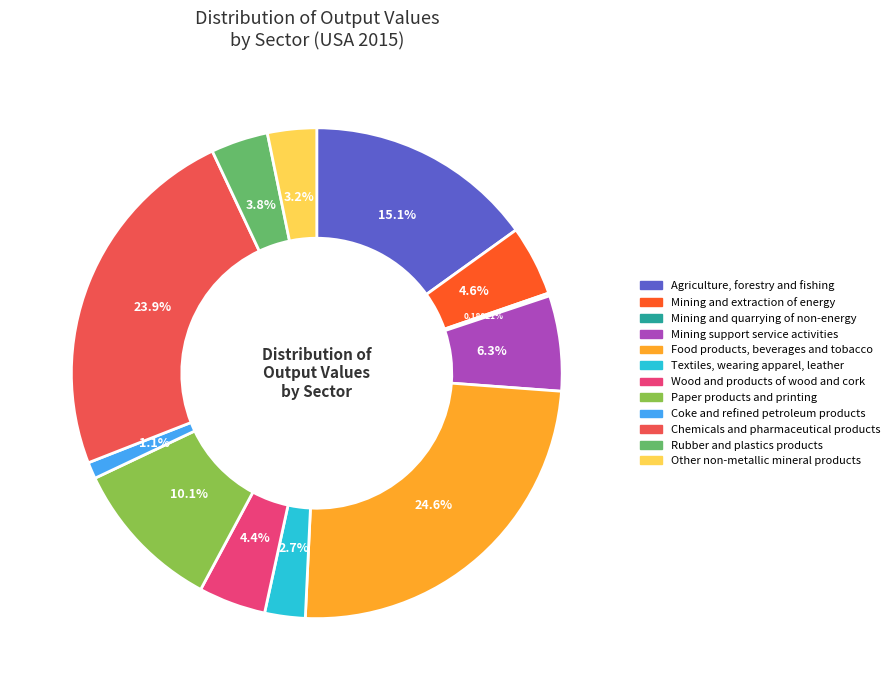

Is Wood and products of wood and cork the majority of the pie?

No